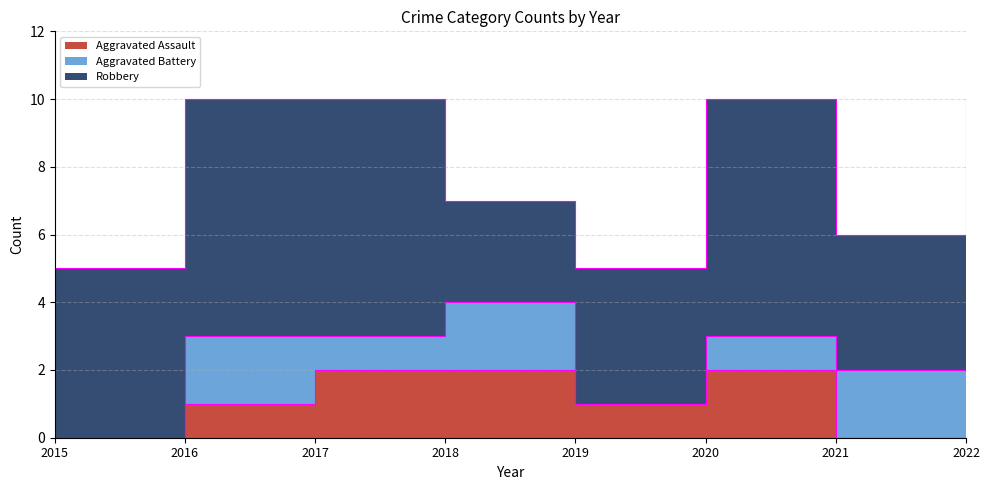

Where is the first local minimum for Robbery?

2018